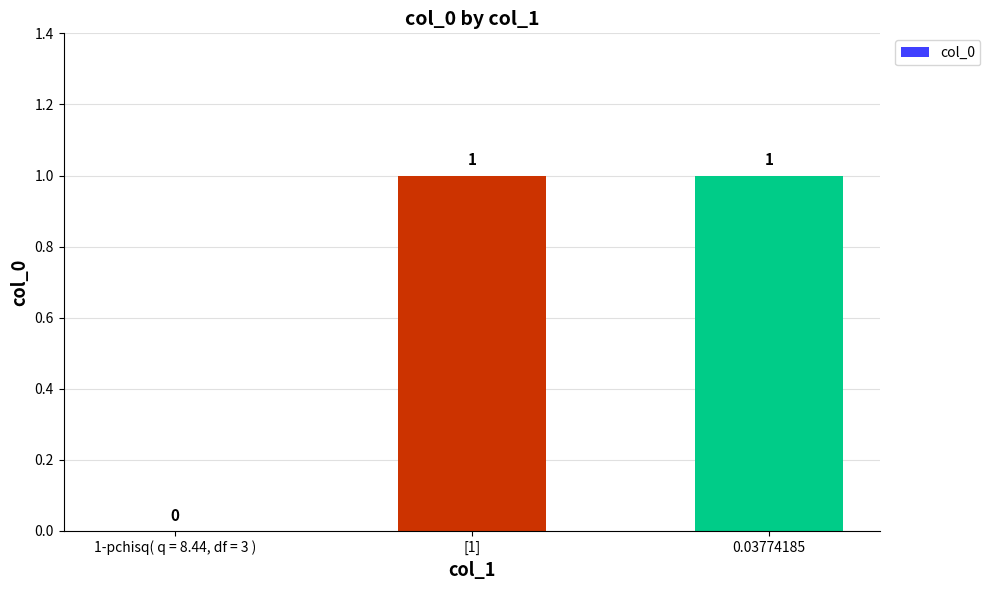

Count the number of data series in this chart.

1